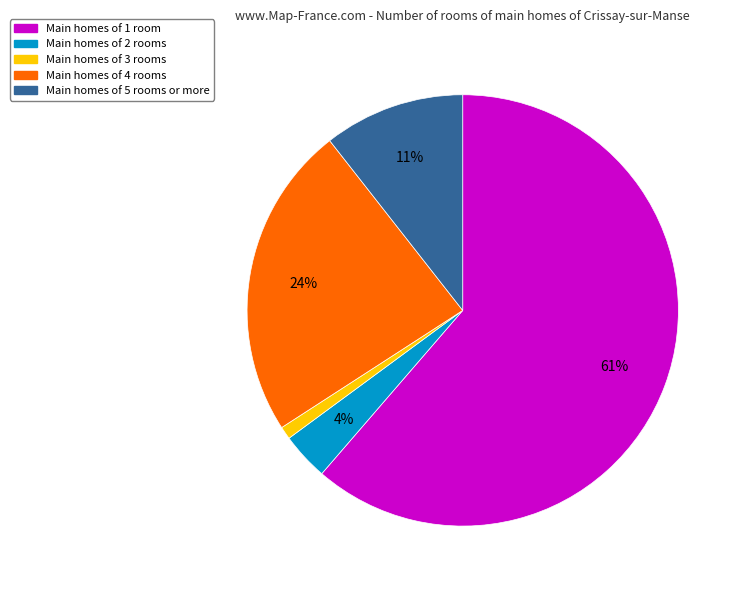

Does any single category account for the majority?

Yes